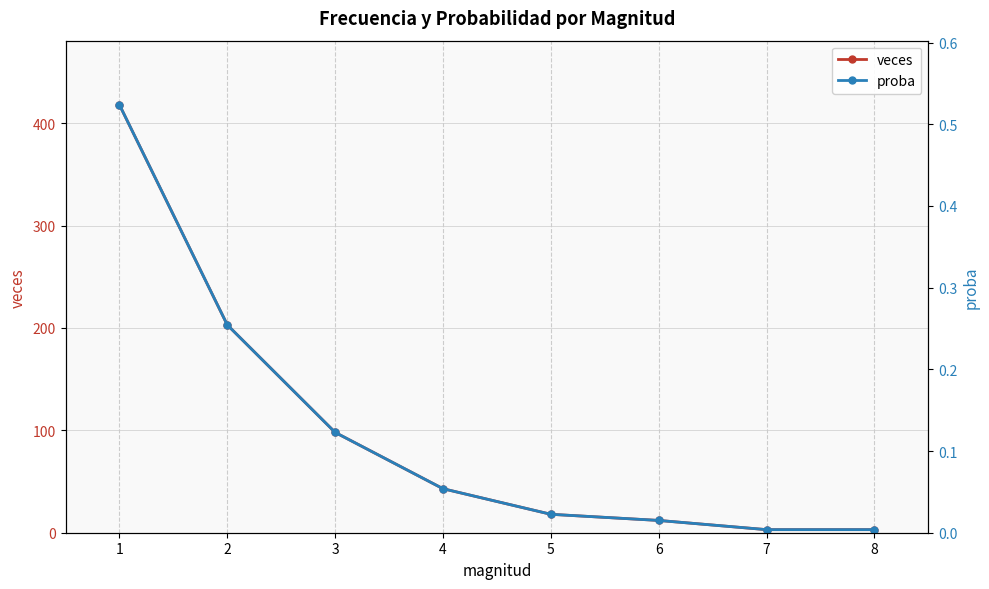

True or false: veces and proba intersect in this chart.

False